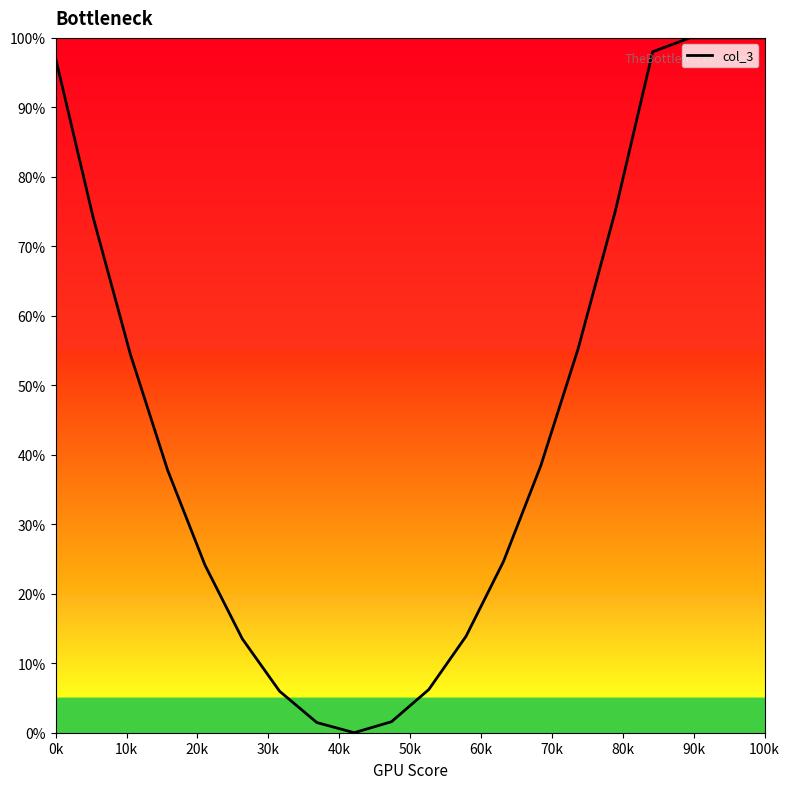

What is the difference between the maximum and minimum values?

100.0